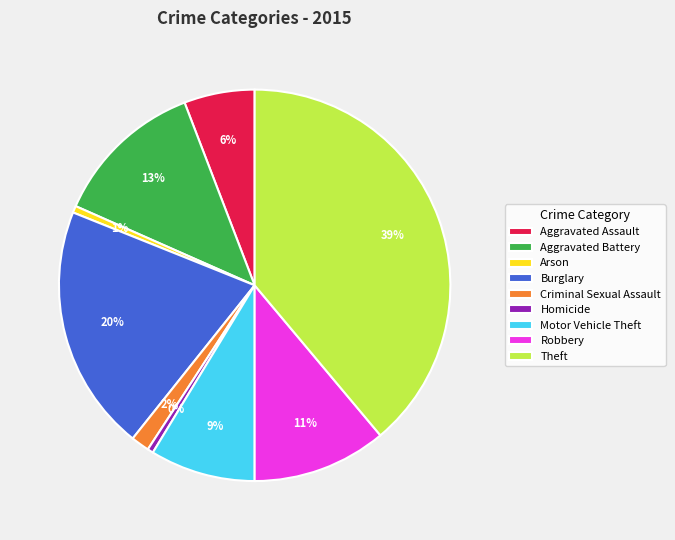

Between Homicide and Motor Vehicle Theft, which is larger?

Motor Vehicle Theft